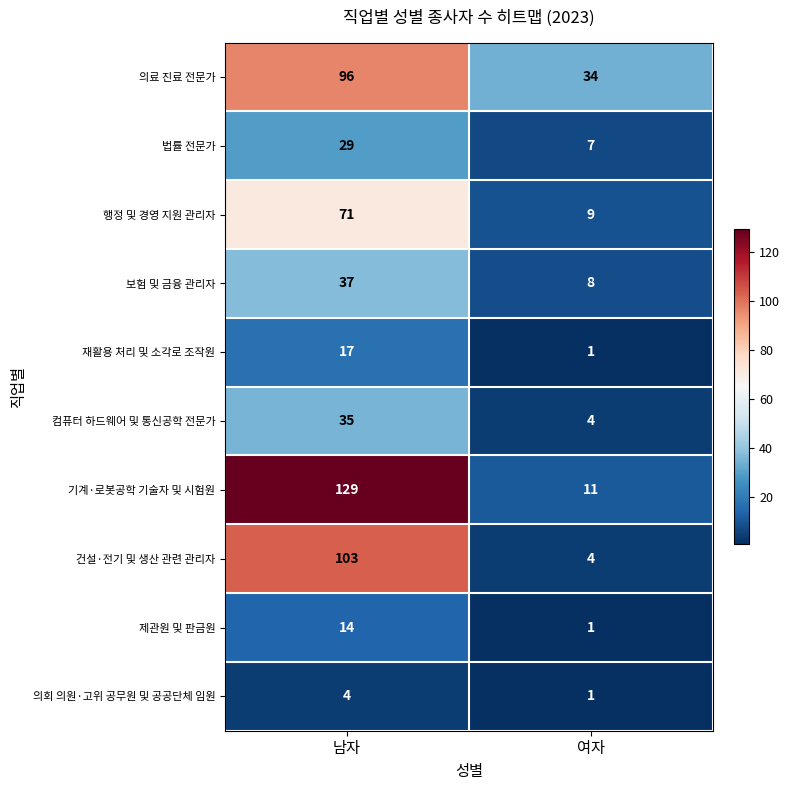

At how many categories does at least one series exceed 9?

2